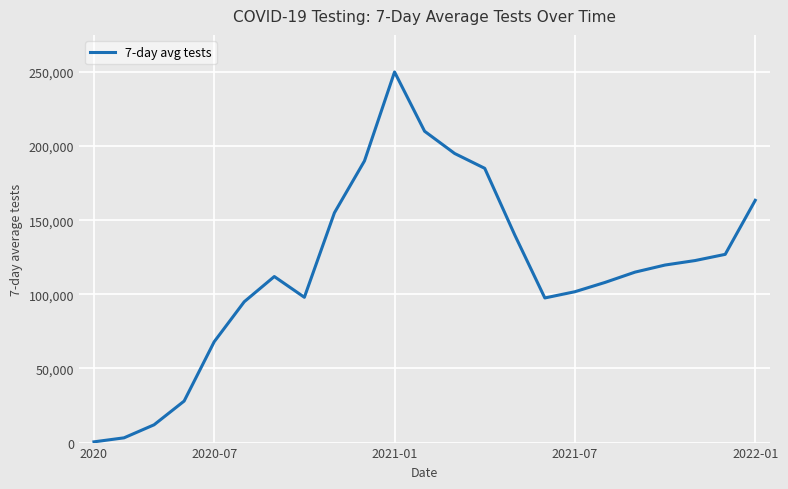

What is the maximum value shown in the chart?

250000